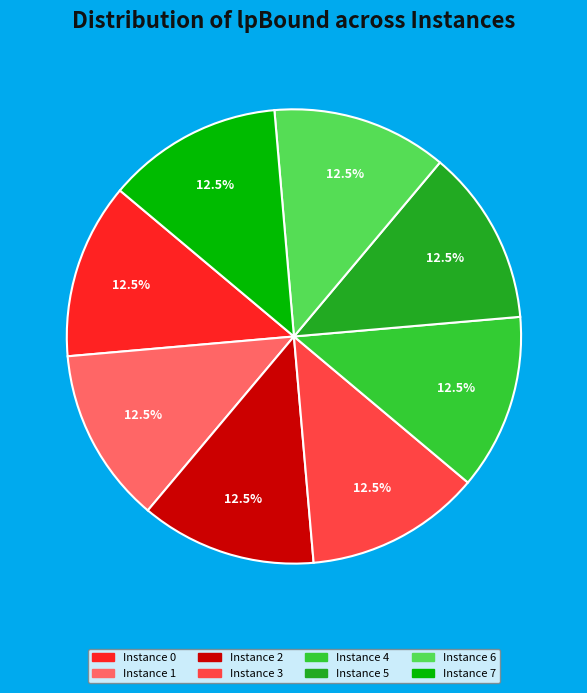

What percentage do Instance 0 and Instance 4 together represent?

25.0%